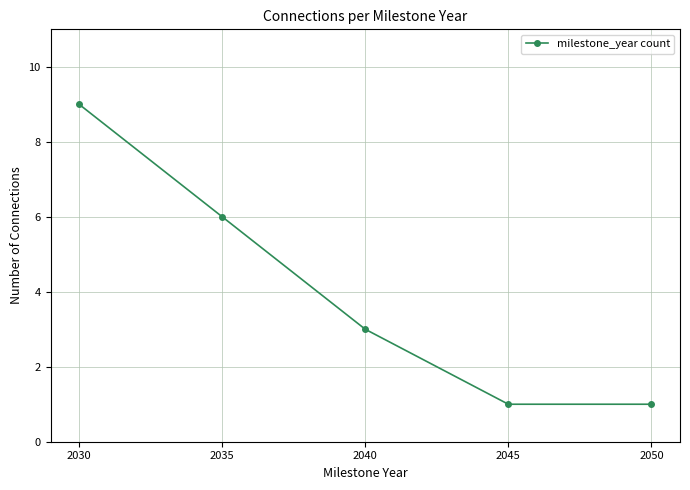

What is the change in value from 2030 to 2035?

-3